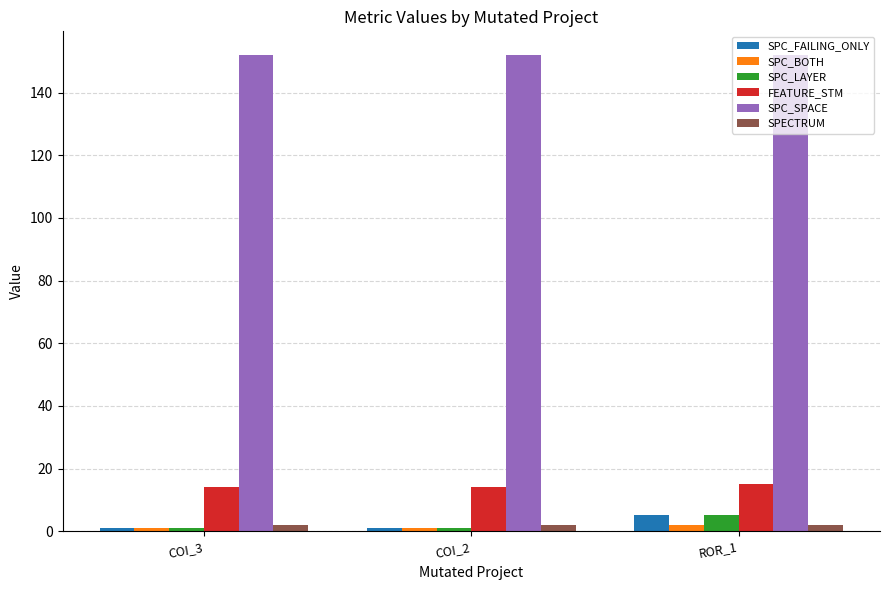

What is the sum of all SPC_SPACE values?

456